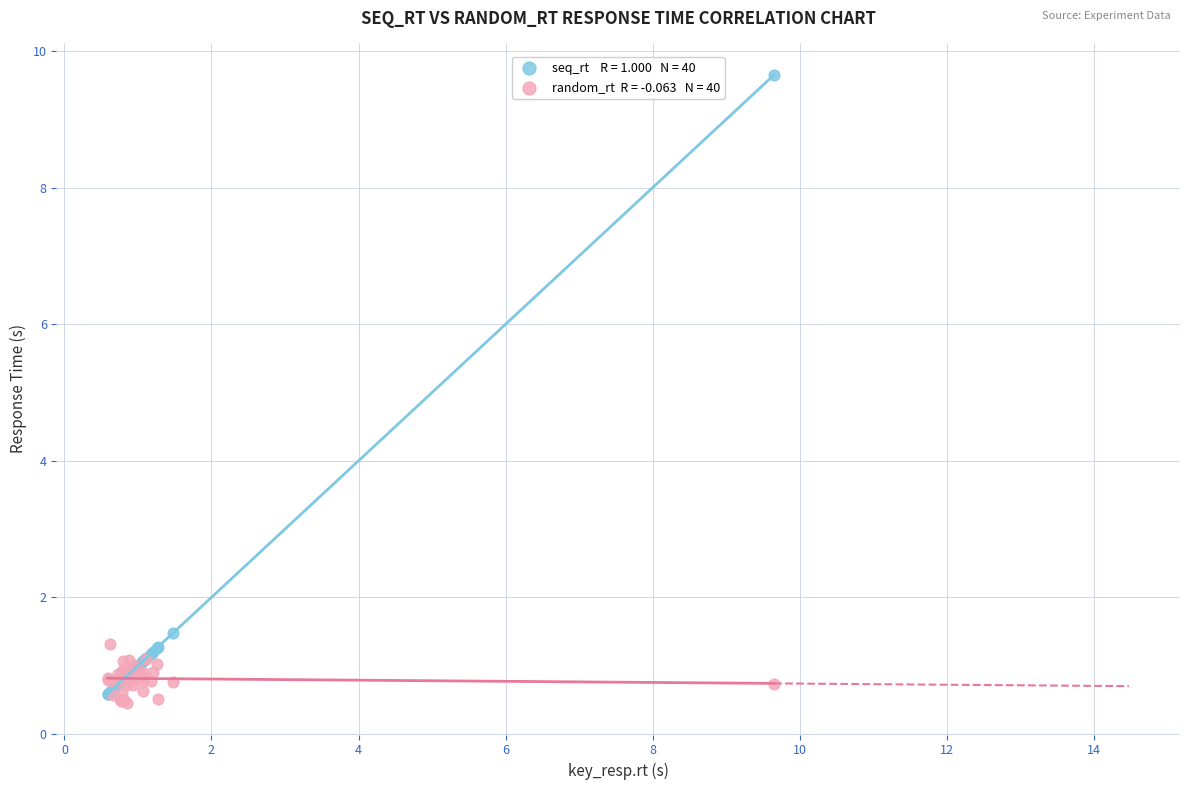

Across all series, what Y value is closest to 5?

1.5